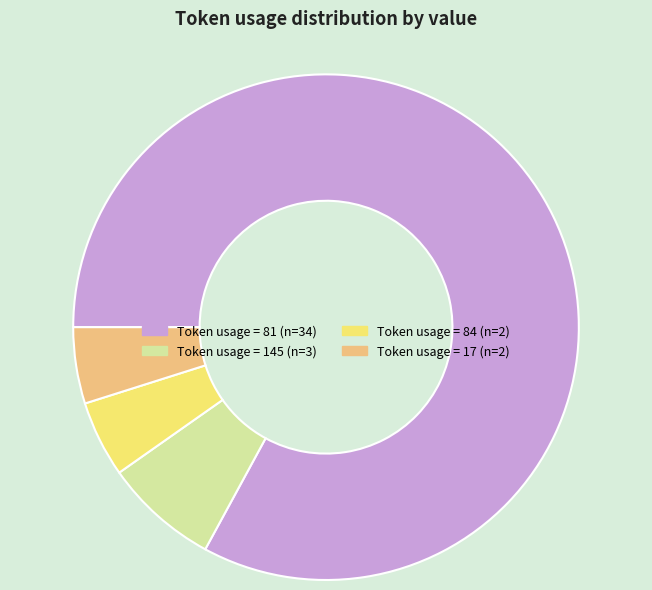

Is there any slice that represents more than half of the pie?

Yes